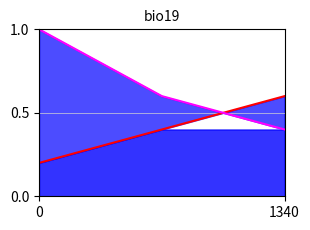

Does the chart have visible grid lines?

Yes